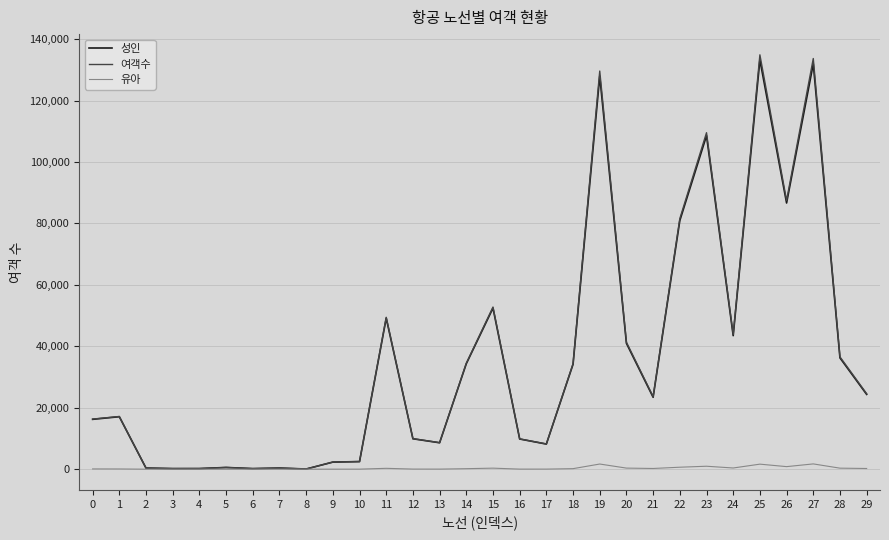

List the series in order of their peak value, lowest first.

유아, 성인, 여객수